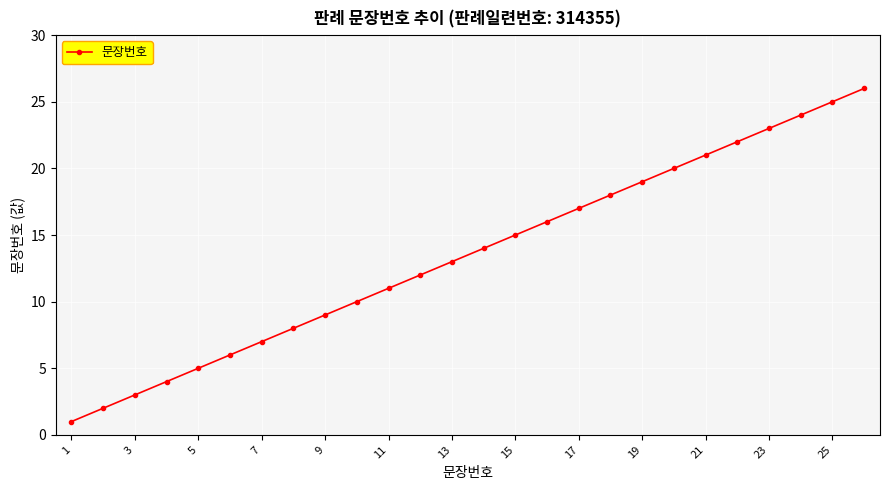

What is the value of the 10th point from the left?

10